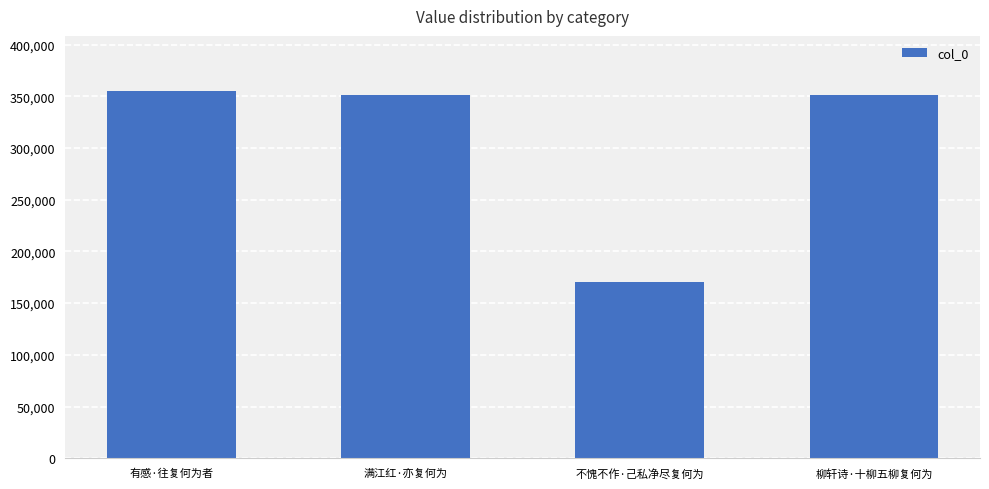

What is the label of the 2nd bar from the right?

不愧不作·己私净尽复何为